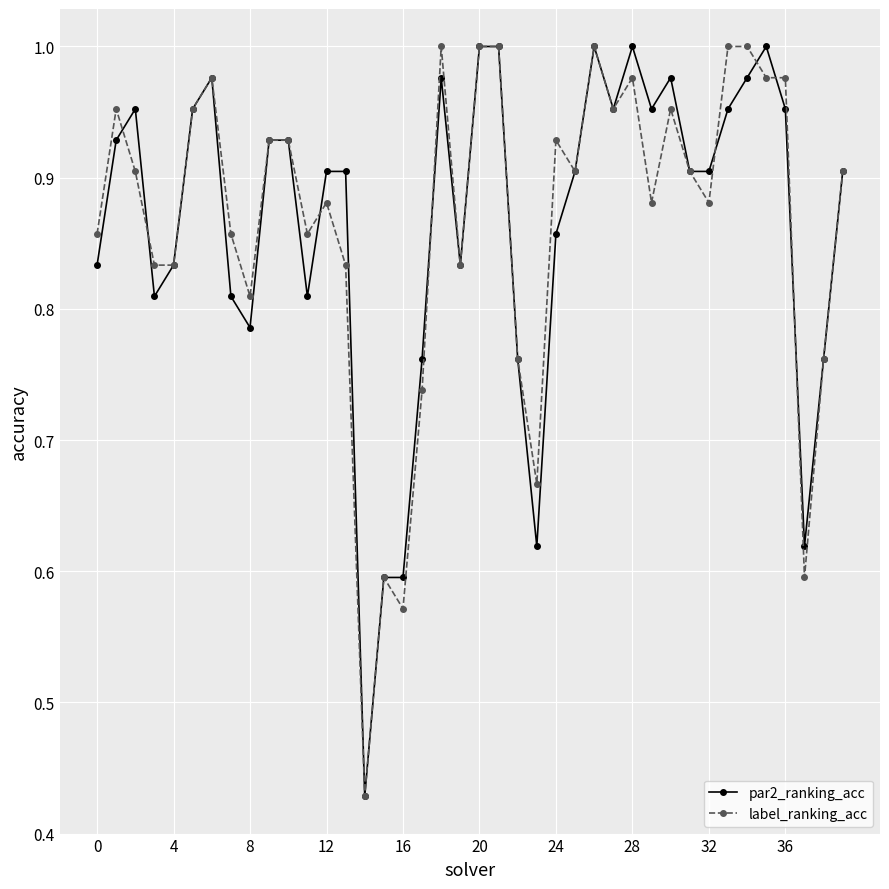

At how many categories does at least one series exceed 0?

40